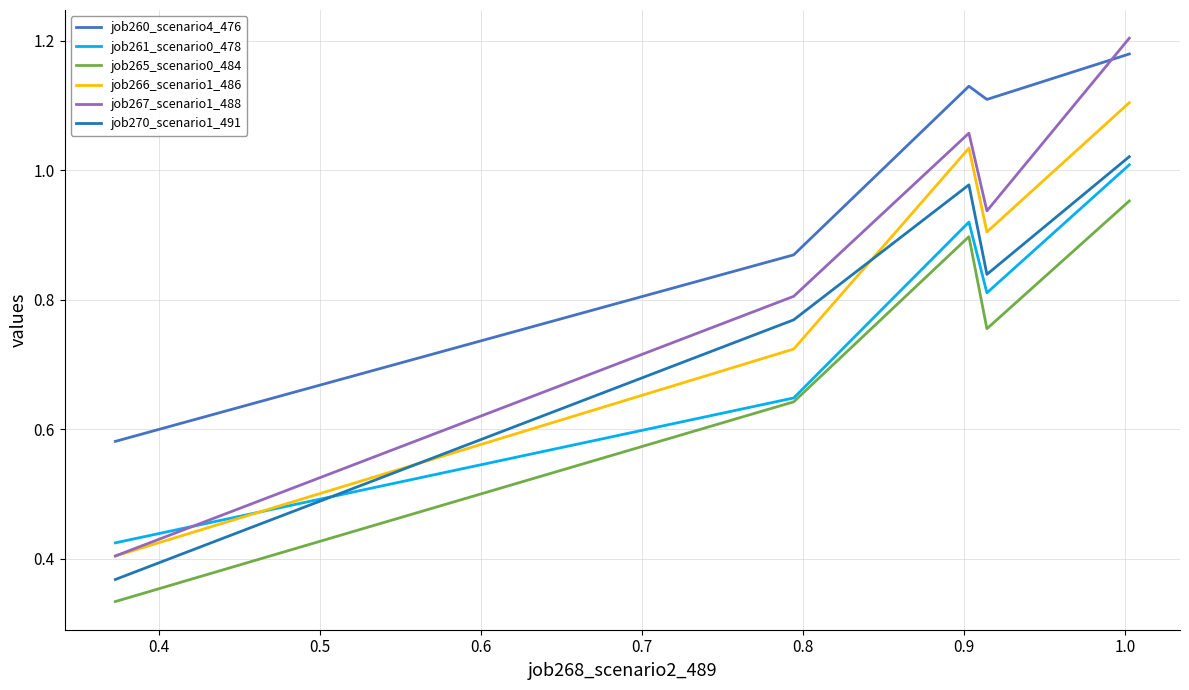

True or false: job261_scenario0_478 and job270_scenario1_491 cross at least once.

True